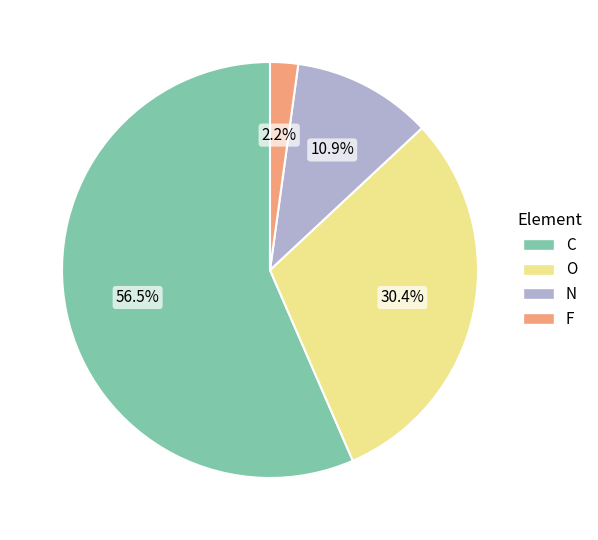

What percentage is NOT represented by O?

69.6%